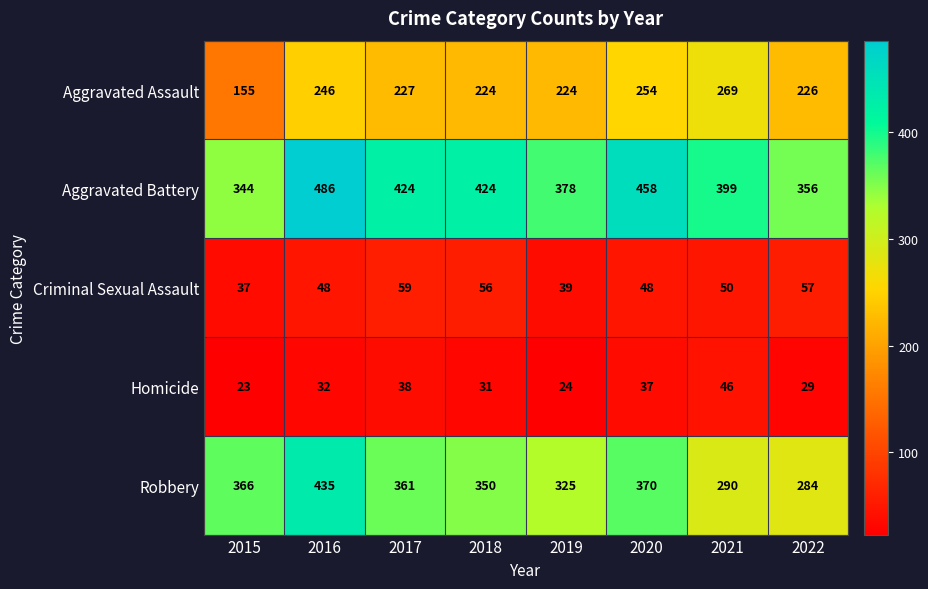

What is the difference between the maximum and minimum values in the Homicide series?

23